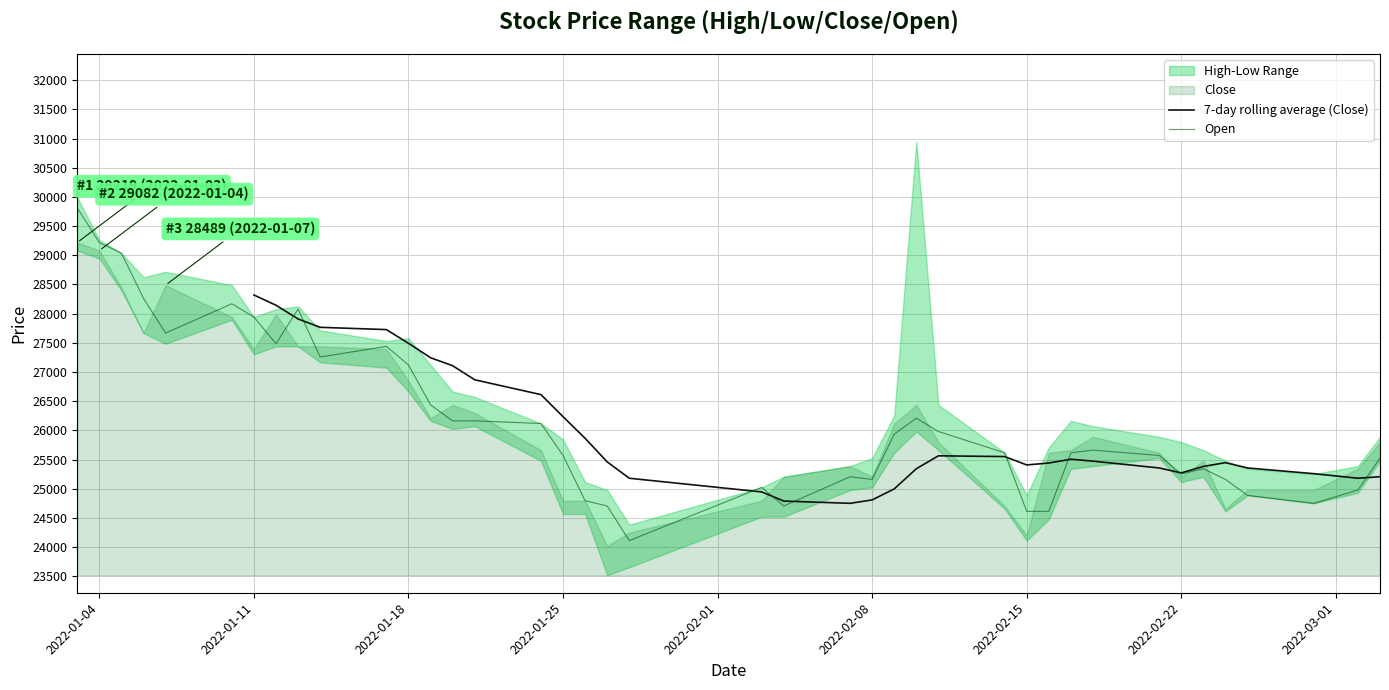

What is the minimum value for 7-day rolling average (Close)?

24751.4